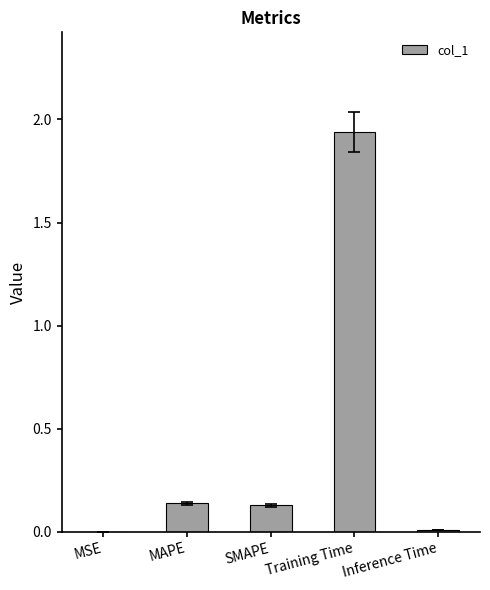

What is the sum of all values?

2.2